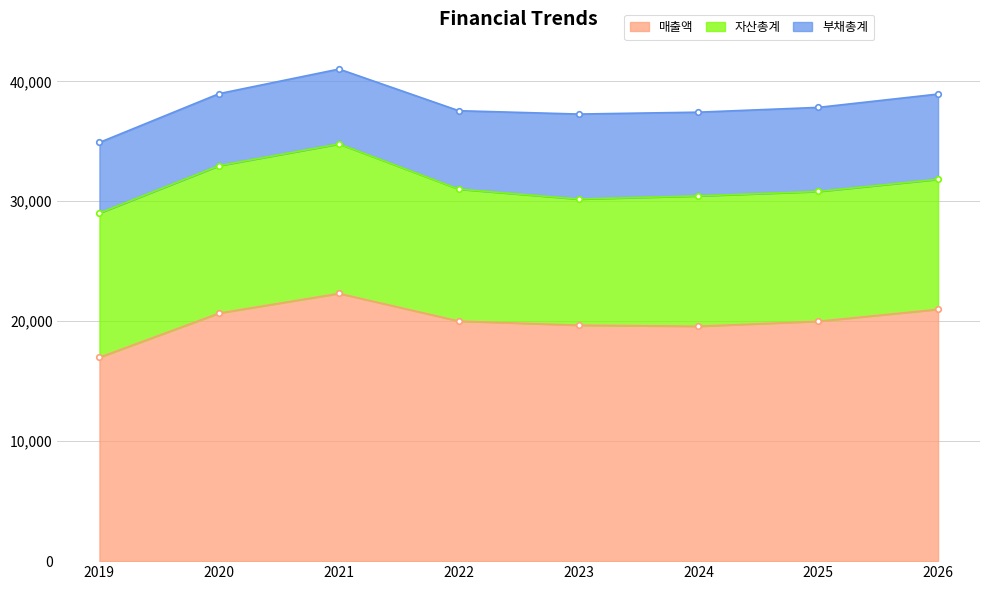

Which series has the largest range (max minus min)?

매출액